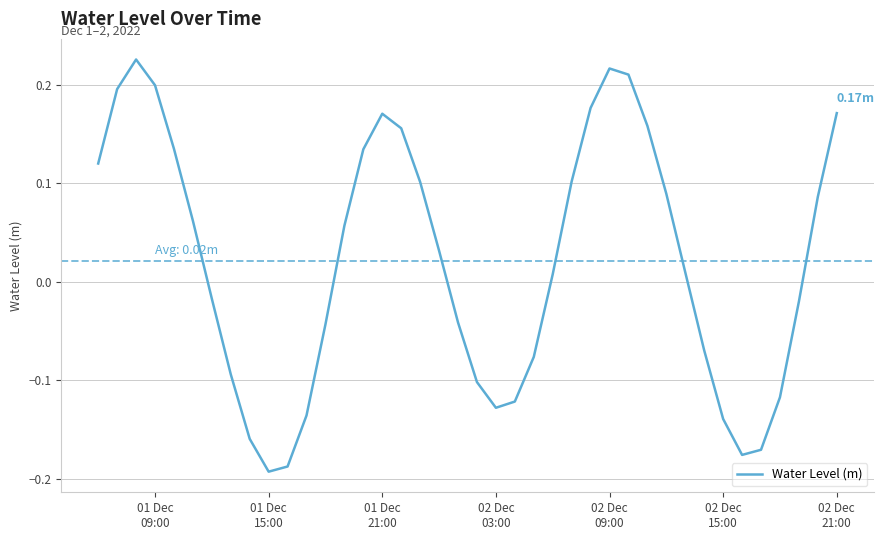

What is the value of the 21st point from the left?

-0.1